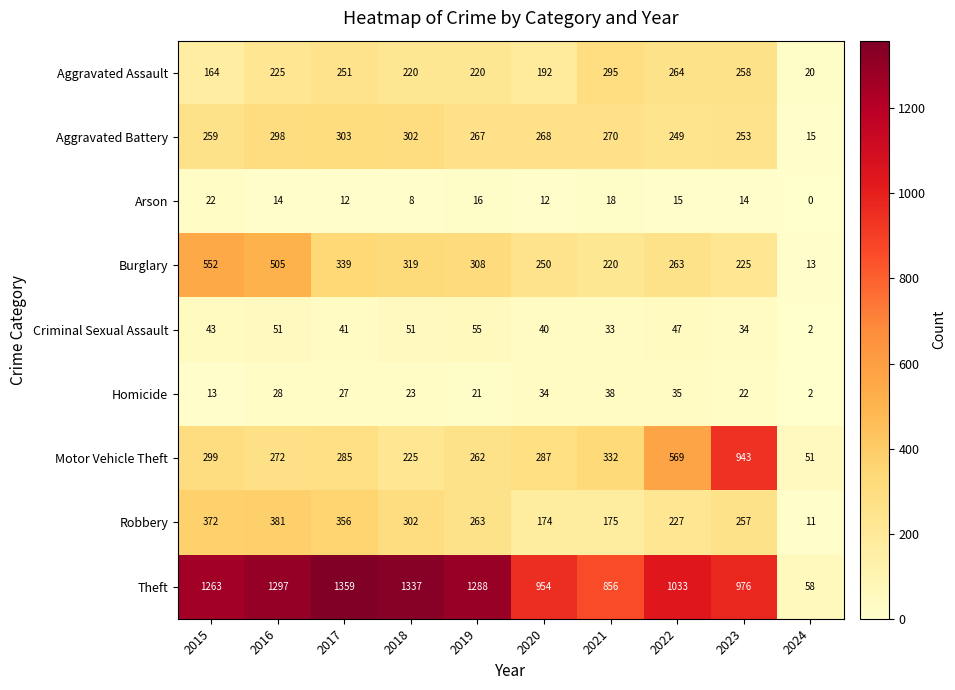

What is the sum of the Burglary values at 2021 and 2015?

772